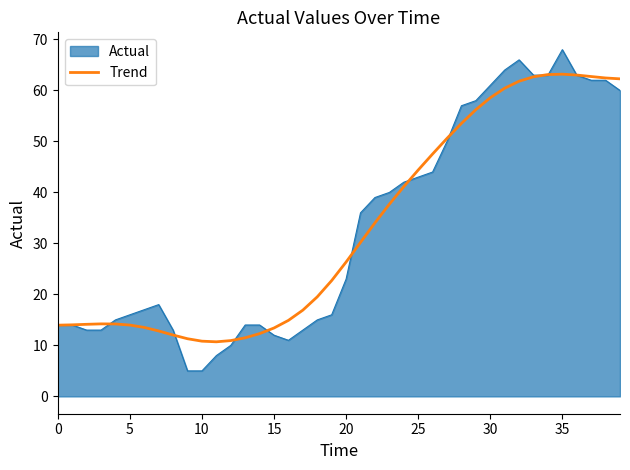

Which series has the largest range (max minus min)?

Actual